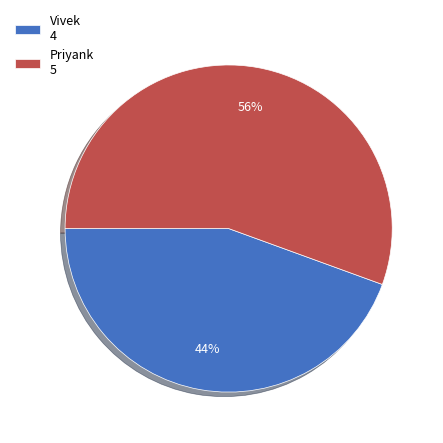

Rank the categories by value from lowest to highest.

Vivek, Priyank